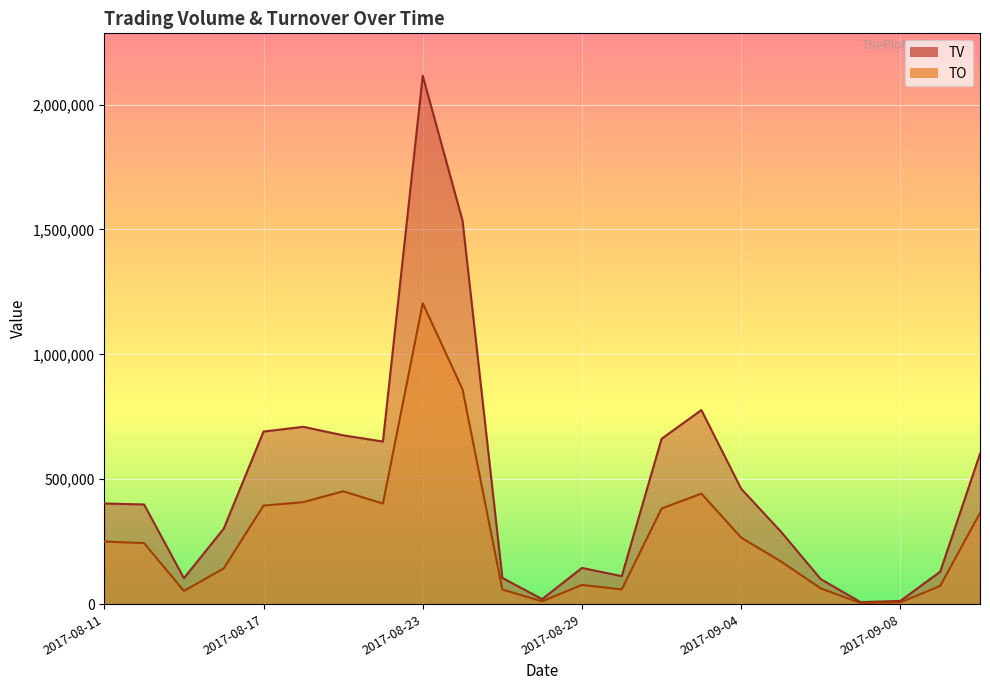

List the series in order of their overall mean, lowest first.

TO, TV